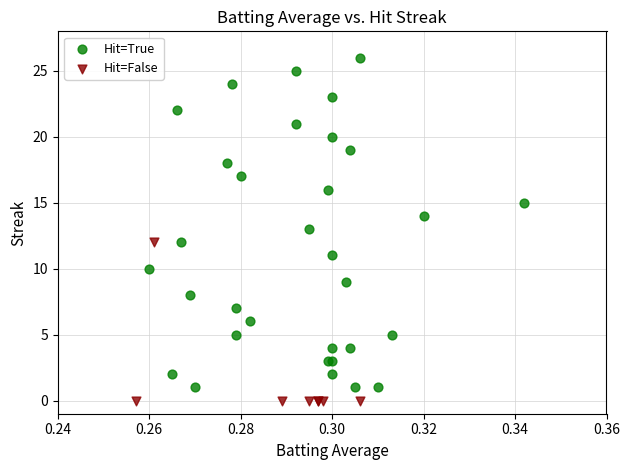

Which series has the largest Y range (max minus min)?

Hit=True